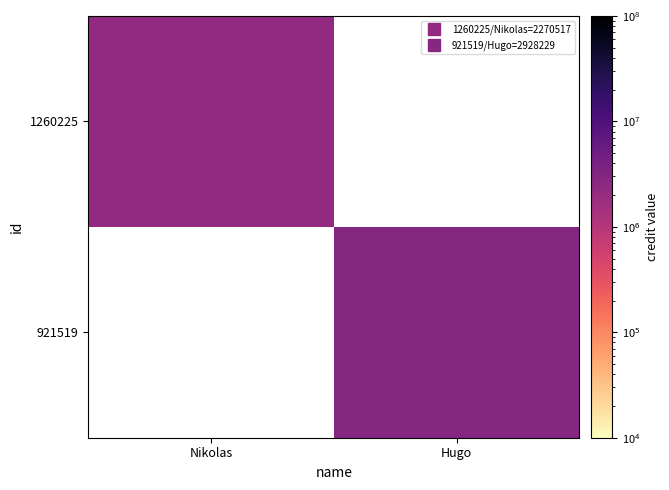

At how many categories does at least one series exceed 2570335?

1